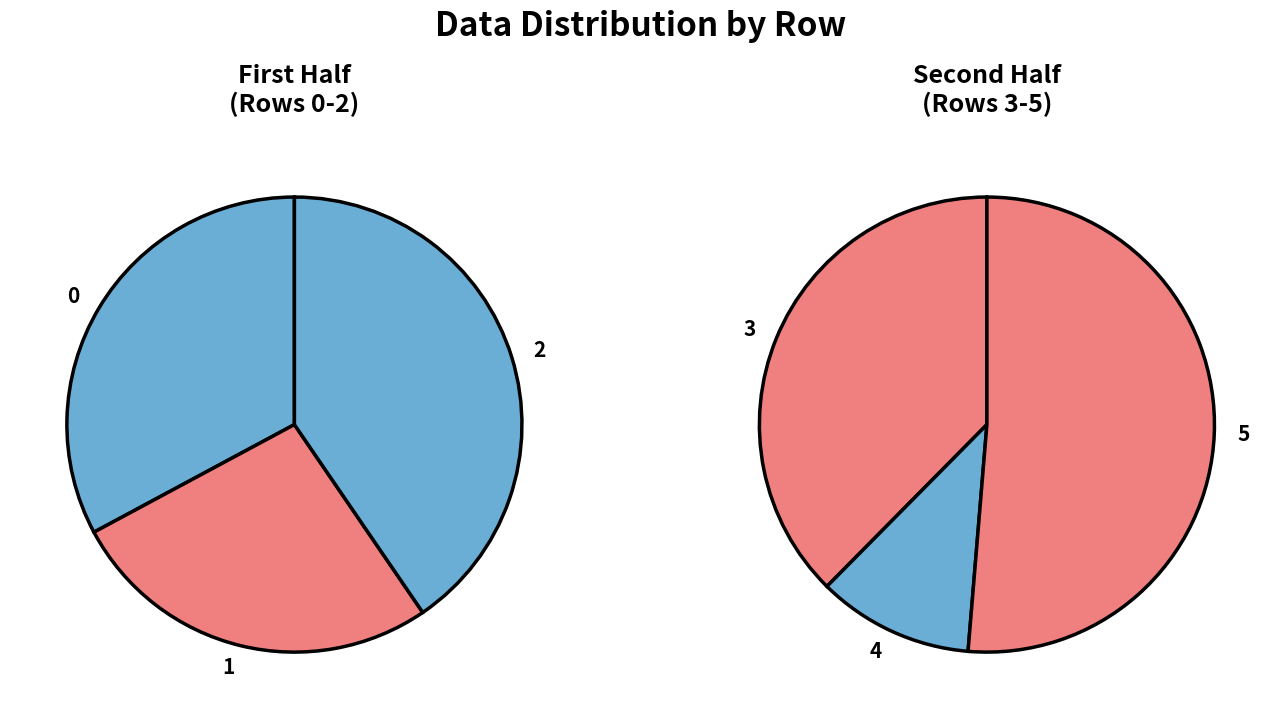

Which has a higher value, 2 or 0?

2